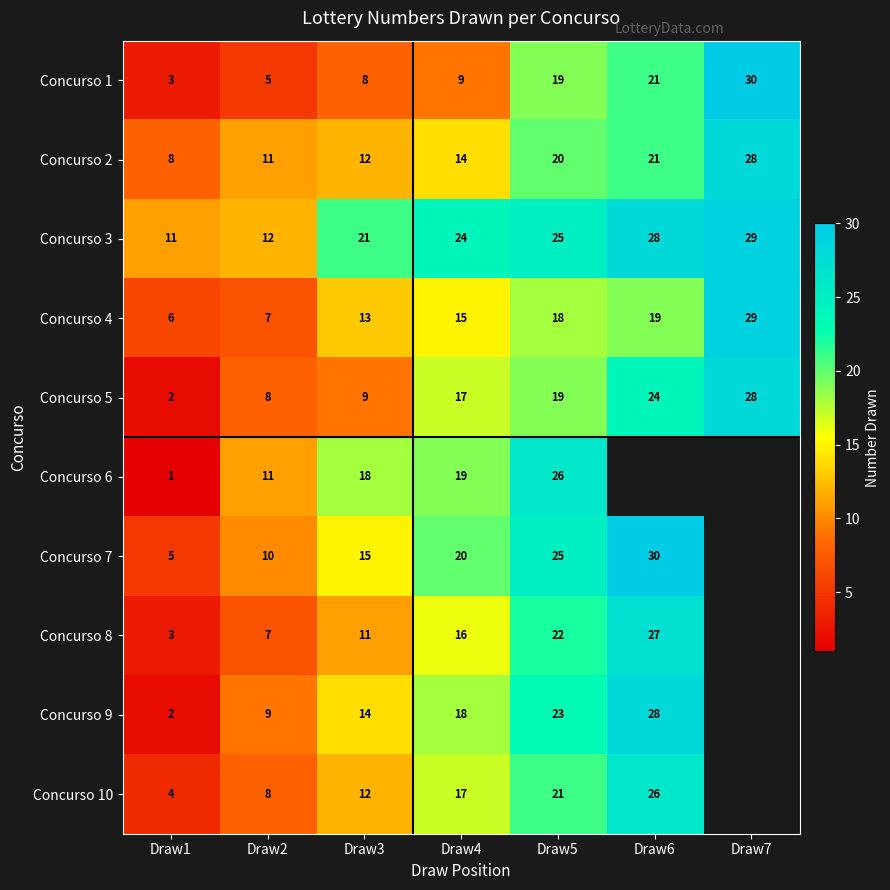

True or false: Concurso 8 has a value of 38 at Draw6.

False